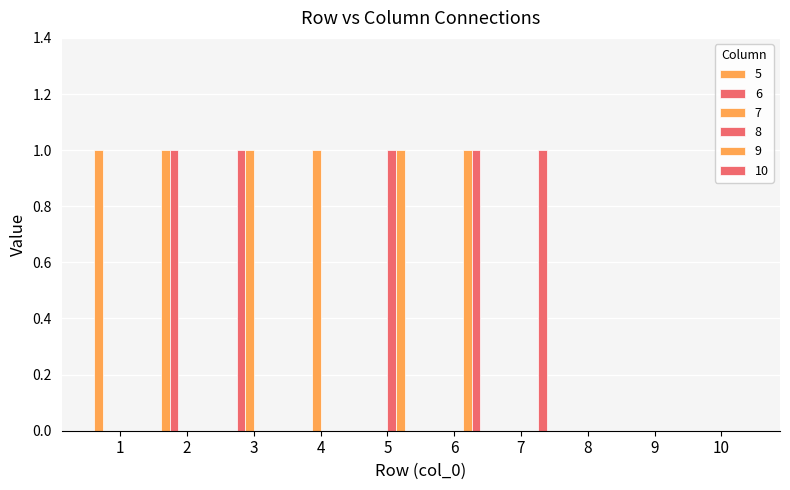

What is the total value across all series at 4?

1